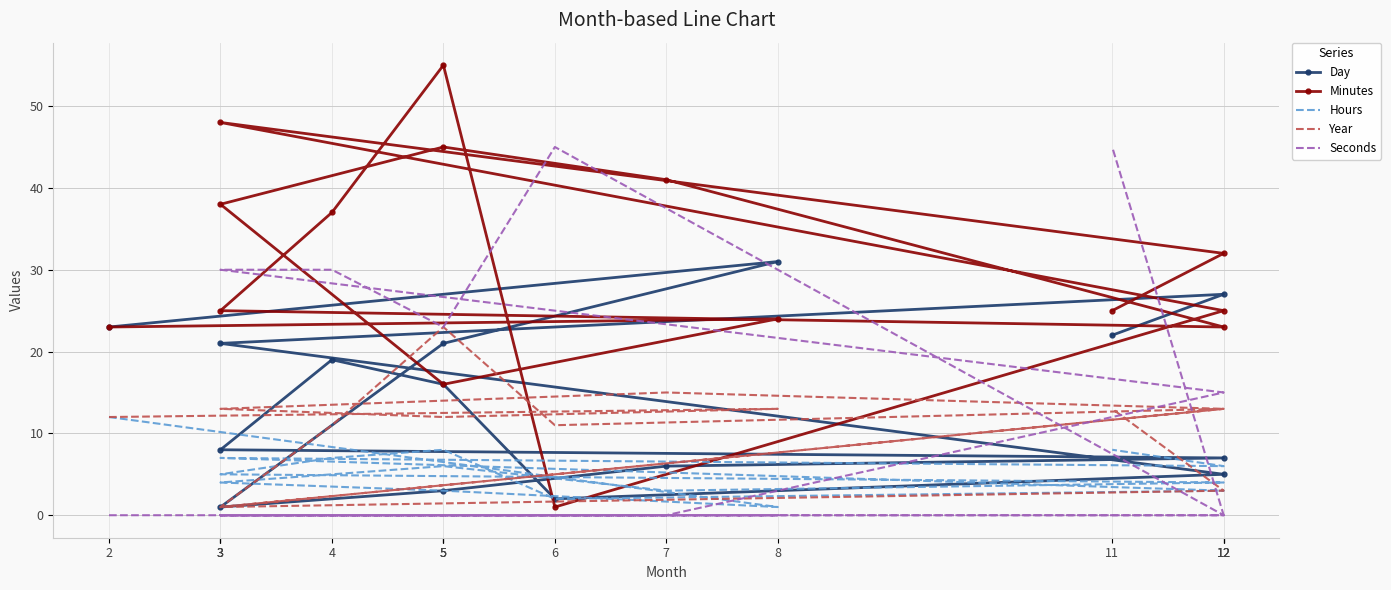

After their last crossing, which series has the higher values: Year or Day?

Day